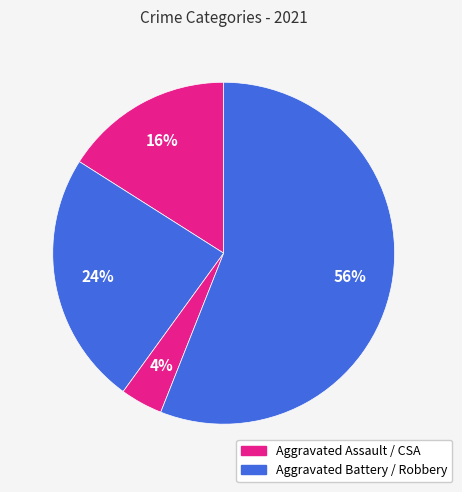

How many segments does this pie chart have?

4